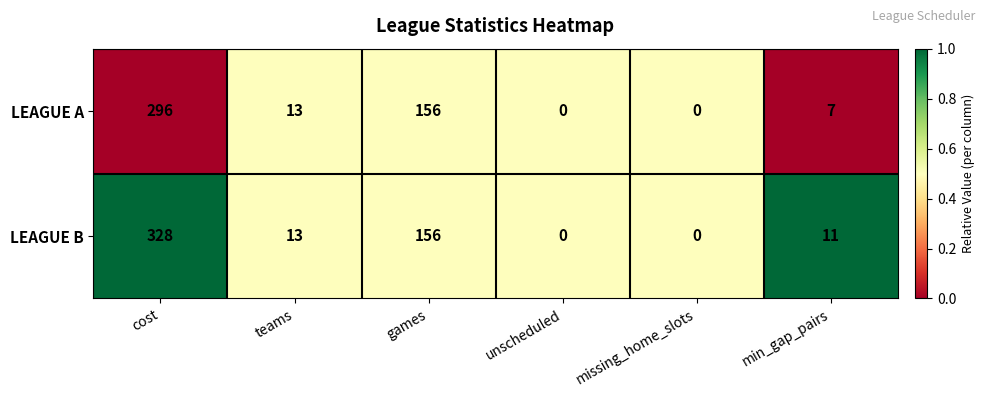

Rank the series by their average value, from highest to lowest.

LEAGUE B, LEAGUE A